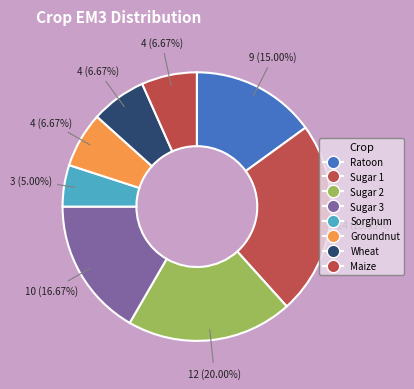

Between Groundnut and Ratoon, which is larger?

Ratoon